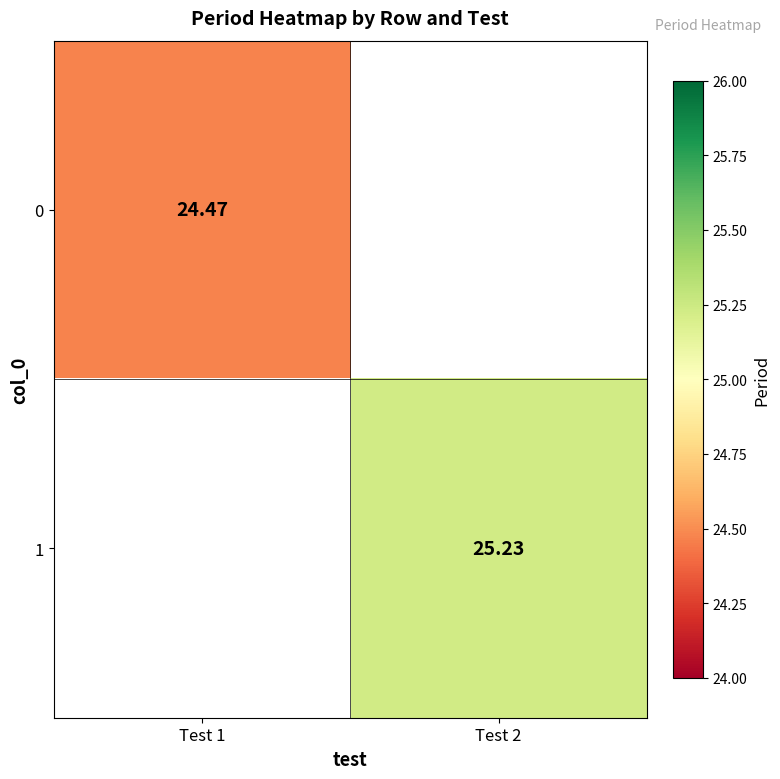

Is the value of 1 at Test 2 greater than the value of 0 at Test 1?

Yes